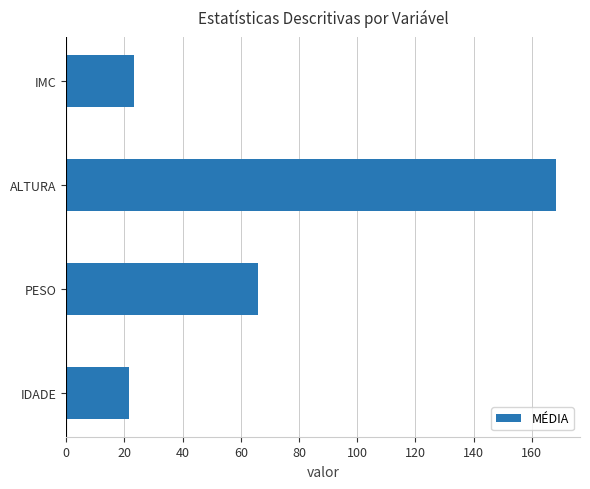

Reading bottom to top, what are all the values shown in this chart?

IDADE=21.6	PESO=66.1	ALTURA=168.2	IMC=23.2